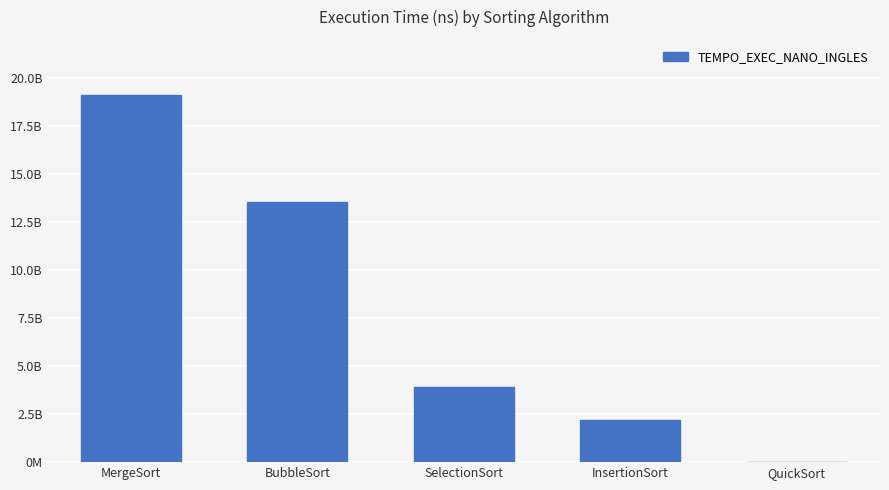

Reading right to left, what are all the values shown in this chart?

QuickSort=17152500	InsertionSort=2200436100	SelectionSort=3891134100	BubbleSort=13534549700	MergeSort=19096754600